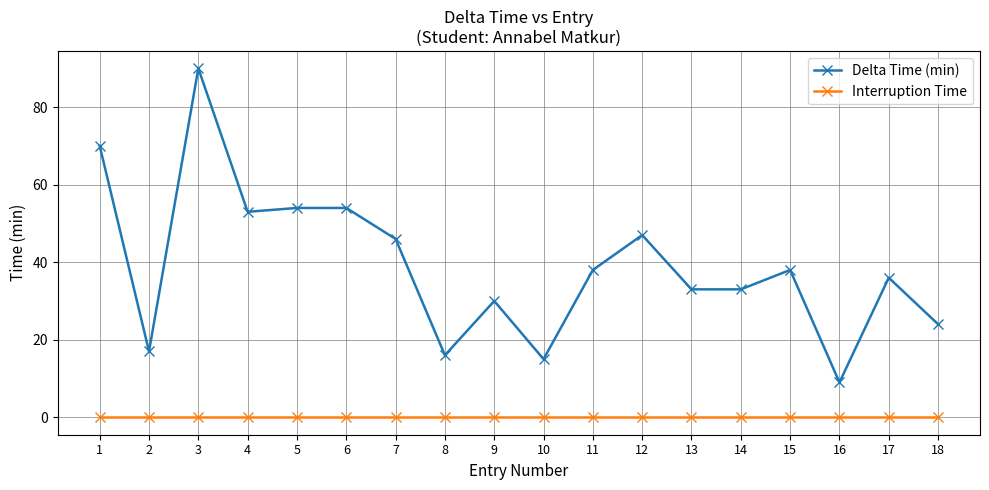

At 12, list the series in order from smallest to largest.

Interruption Time, Delta Time (min)